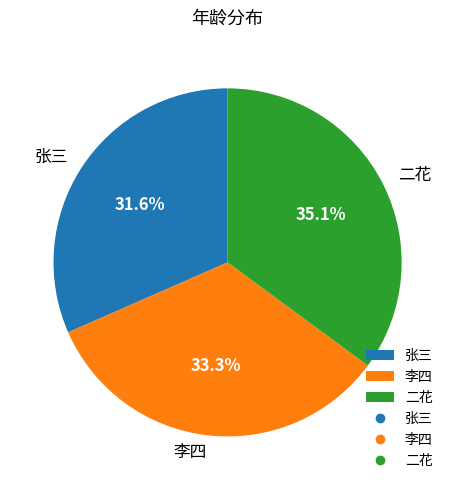

Is there any slice that represents more than half of the pie?

No